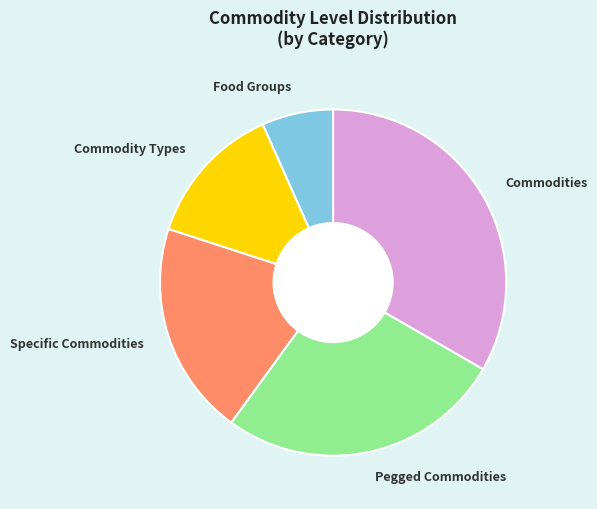

What is the smallest slice in the pie chart?

Food Groups